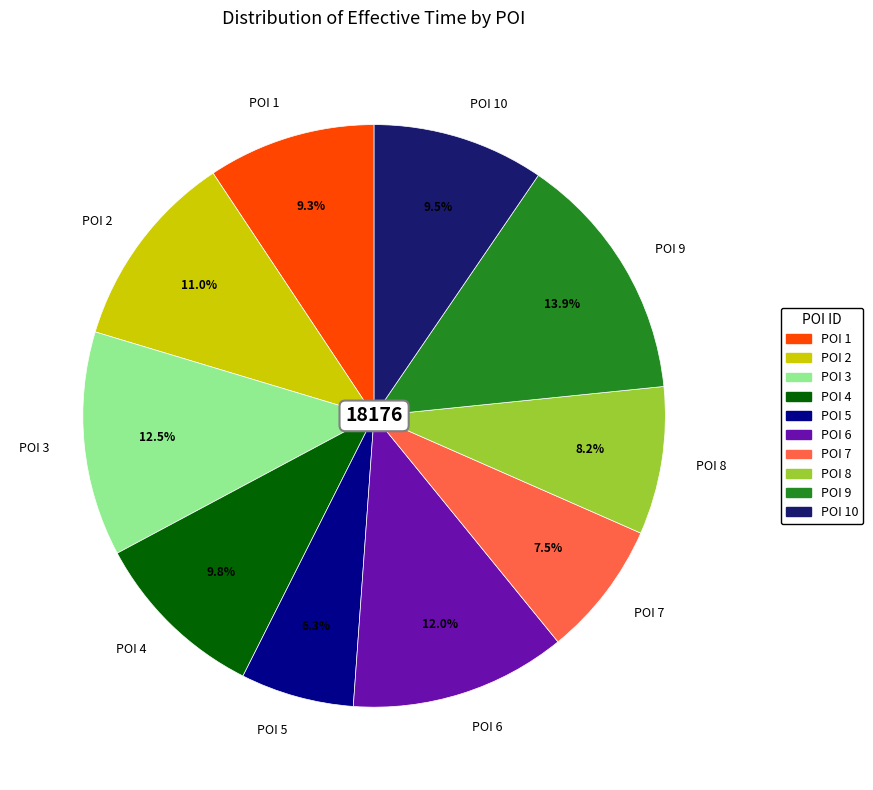

How many slices are in this pie chart?

10